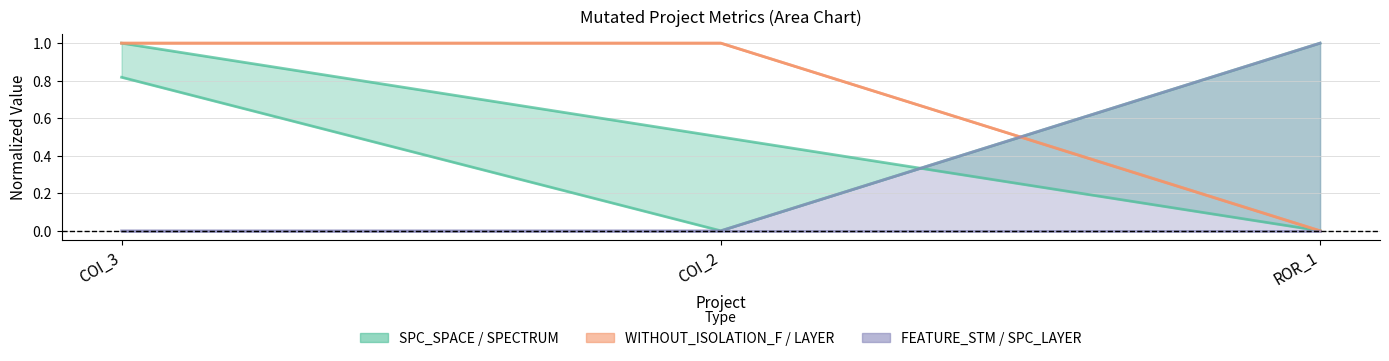

Which series has the largest total across all categories?

WITHOUT_ISOLATION_F